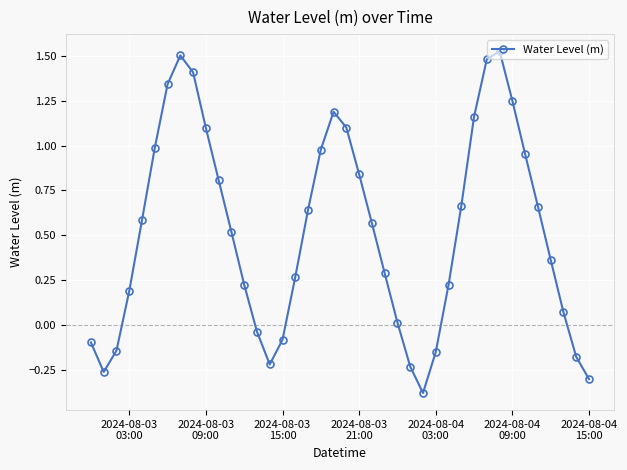

How many interior local valleys (lower than both neighbors) does the data have?

3